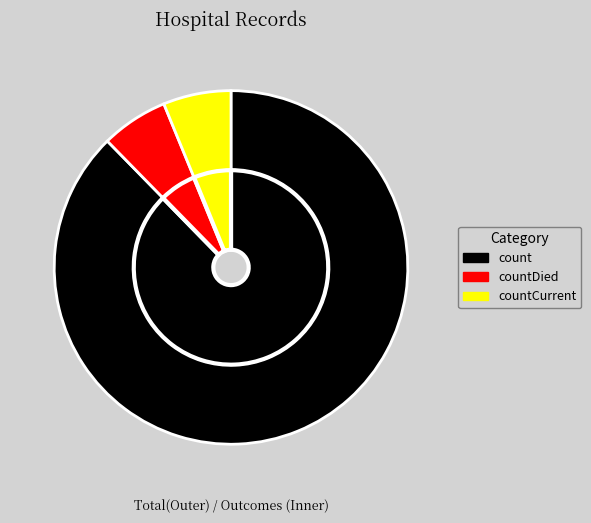

Count the number of slices in the pie.

3